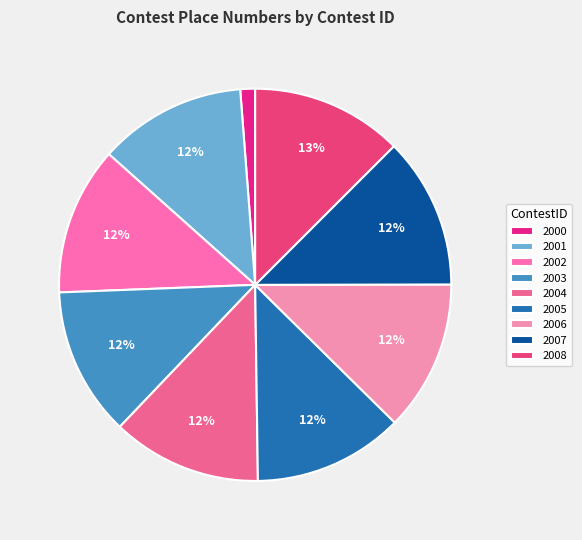

Is there a majority slice in this chart?

No